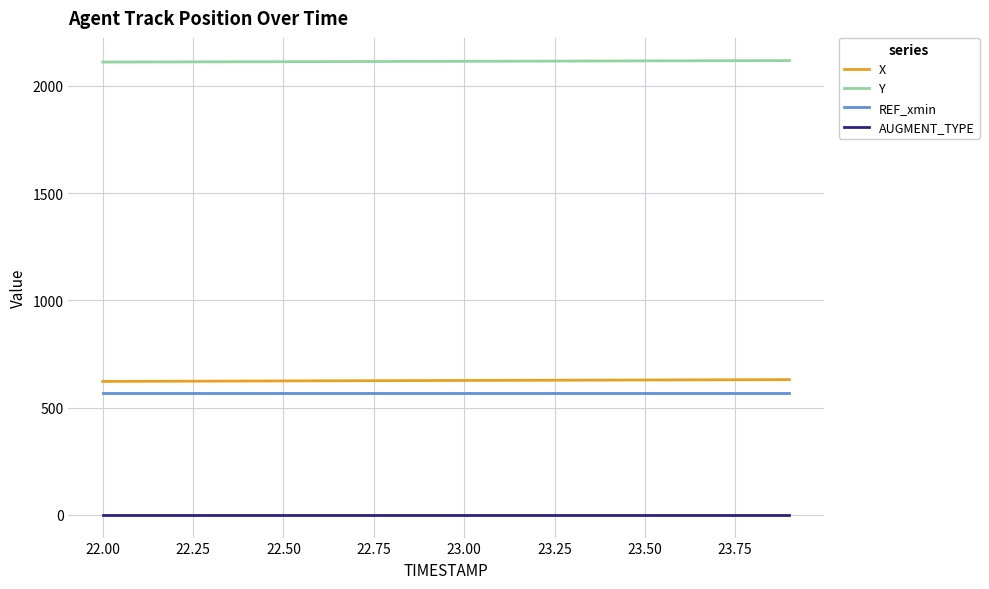

Which series has the largest total across all categories?

Y